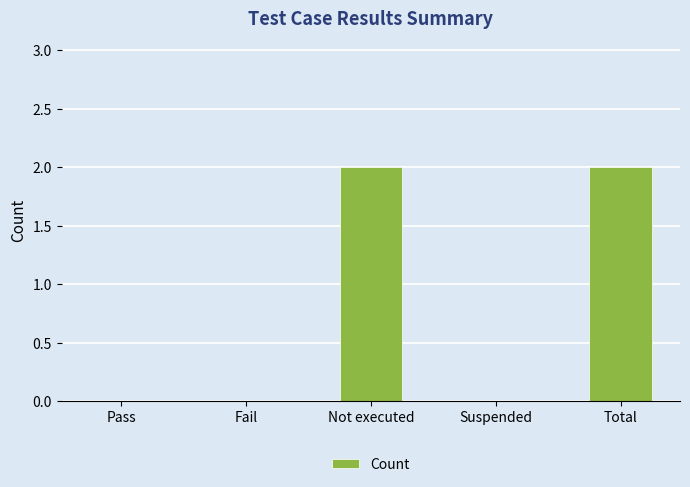

Between Not executed and Fail, which is larger?

Not executed